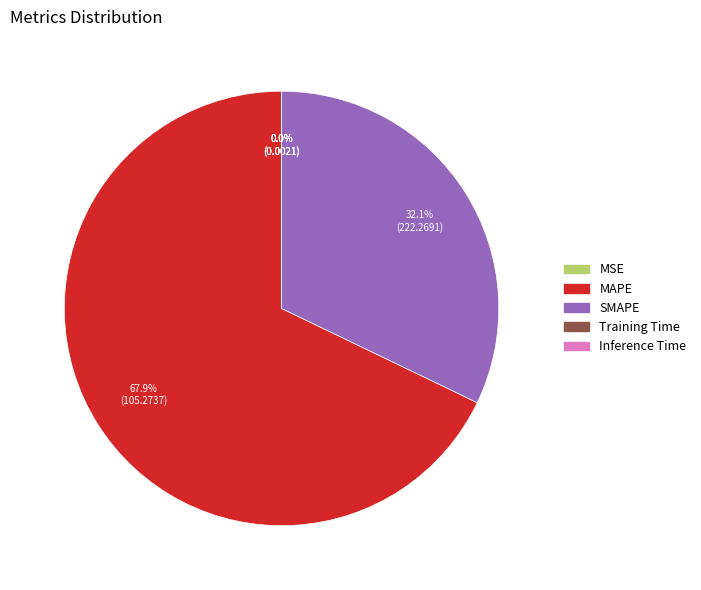

What portion of the pie excludes SMAPE?

67.9%